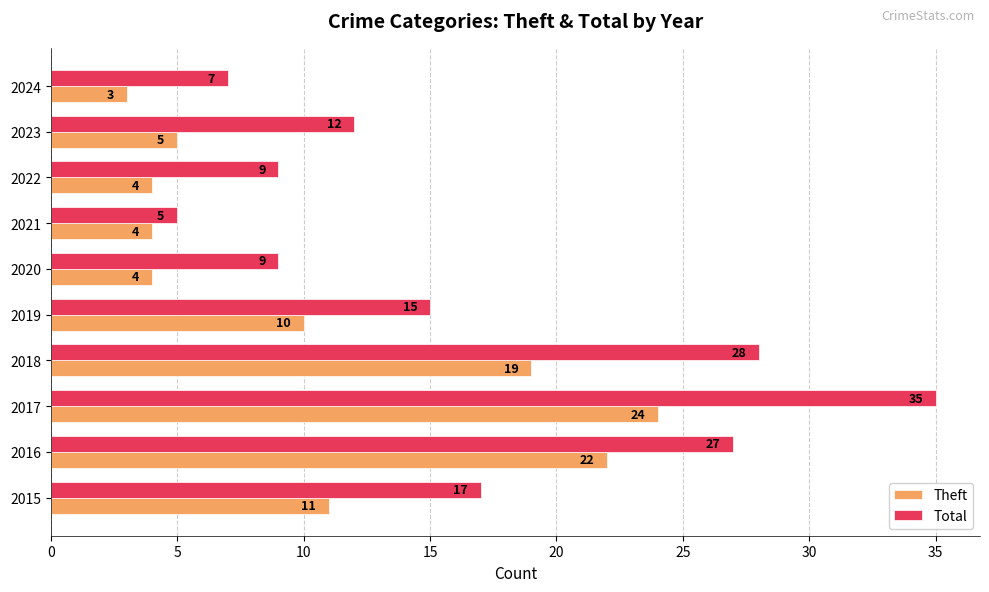

The Theft series shows 1 at 2020. True or false?

False